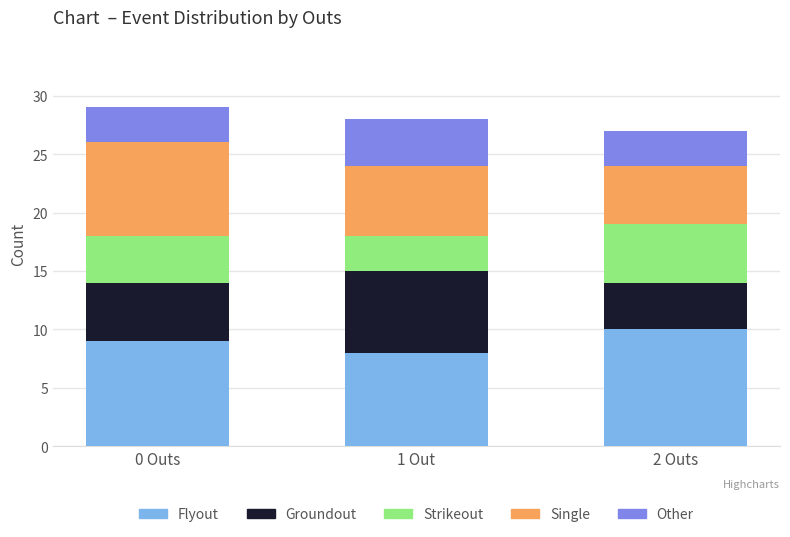

Rank the categories by Flyout value from lowest to highest.

1 Out, 0 Outs, 2 Outs